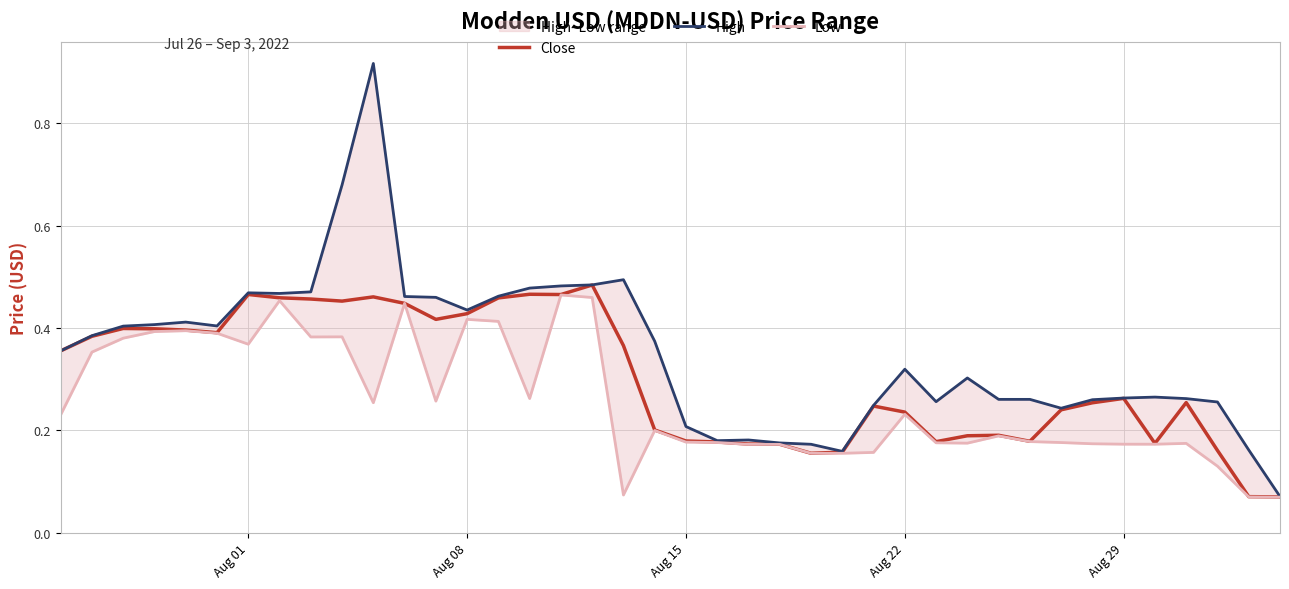

Reading left to right, extract all data points from this chart.

Close: 0.4	0.4	0.4	0.4	0.4	0.4	0.5	0.5	0.5	0.5	0.5	0.4	0.4	0.4	0.5	0.5	0.5	0.5	0.4	0.2	0.2	0.2	0.2	0.2	0.2	0.2	0.2	0.2	0.2	0.2	0.2	0.2	0.2	0.3	0.3	0.2	0.3	0.2	0.1	0.1
High: 0.4	0.4	0.4	0.4	0.4	0.4	0.5	0.5	0.5	0.7	0.9	0.5	0.5	0.4	0.5	0.5	0.5	0.5	0.5	0.4	0.2	0.2	0.2	0.2	0.2	0.2	0.2	0.3	0.3	0.3	0.3	0.3	0.2	0.3	0.3	0.3	0.3	0.3	0.2	0.1
Low: 0.2	0.4	0.4	0.4	0.4	0.4	0.4	0.5	0.4	0.4	0.3	0.4	0.3	0.4	0.4	0.3	0.5	0.5	0.1	0.2	0.2	0.2	0.2	0.2	0.2	0.2	0.2	0.2	0.2	0.2	0.2	0.2	0.2	0.2	0.2	0.2	0.2	0.1	0.1	0.1